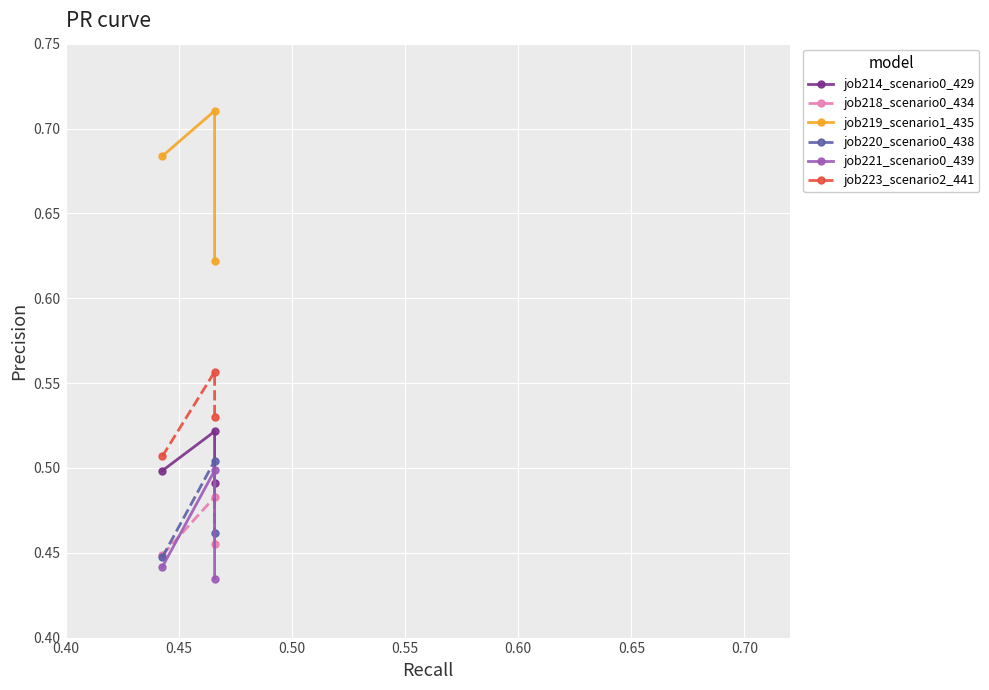

What are all the series names shown in the legend?

job214_scenario0_429, job218_scenario0_434, job219_scenario1_435, job220_scenario0_438, job221_scenario0_439, job223_scenario2_441